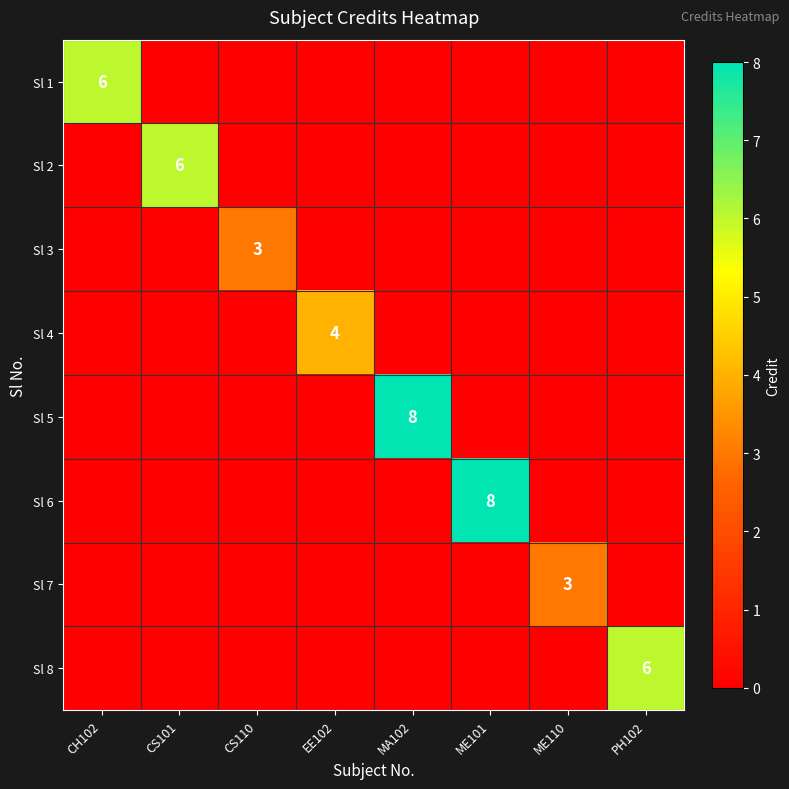

True or false: Sl 7 has a value of 3 at ME110.

True